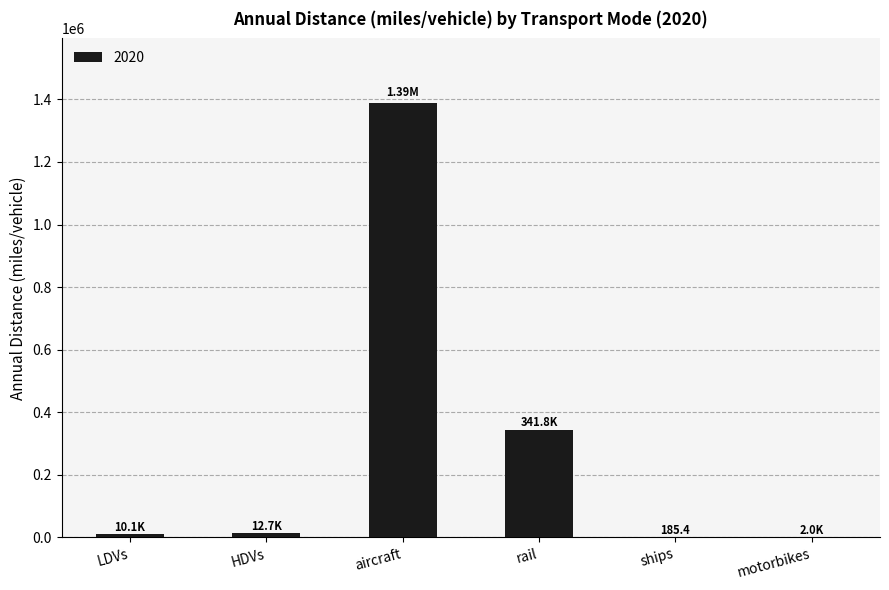

At which label is the value closest to 693583?

rail